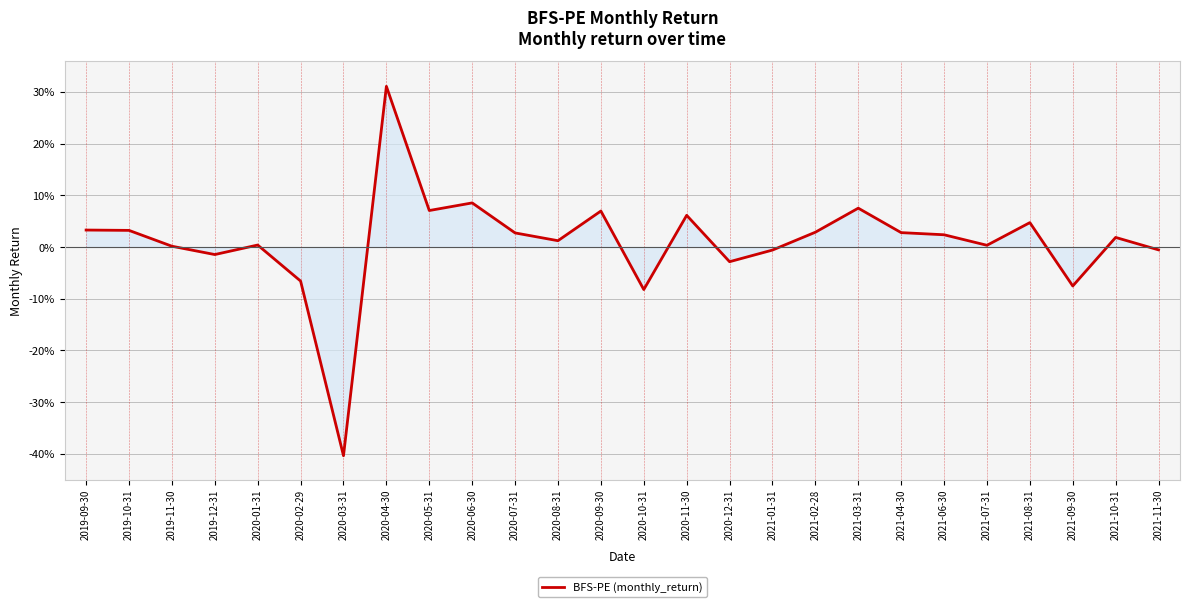

What is the maximum value shown in the chart?

0.3